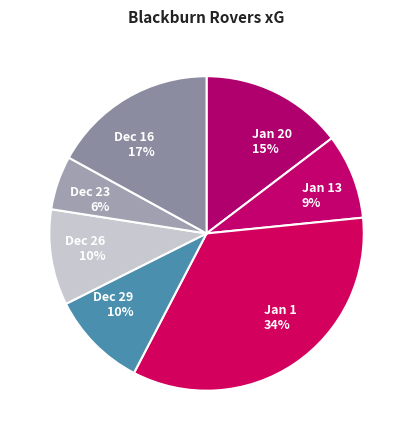

True or false: Jan 20 accounts for 2% of the total.

False